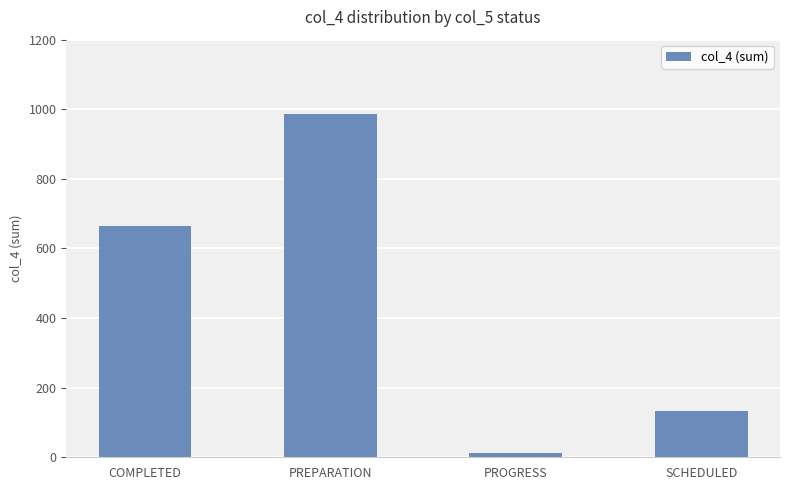

List the labels in order of value, largest first.

PREPARATION, COMPLETED, SCHEDULED, PROGRESS